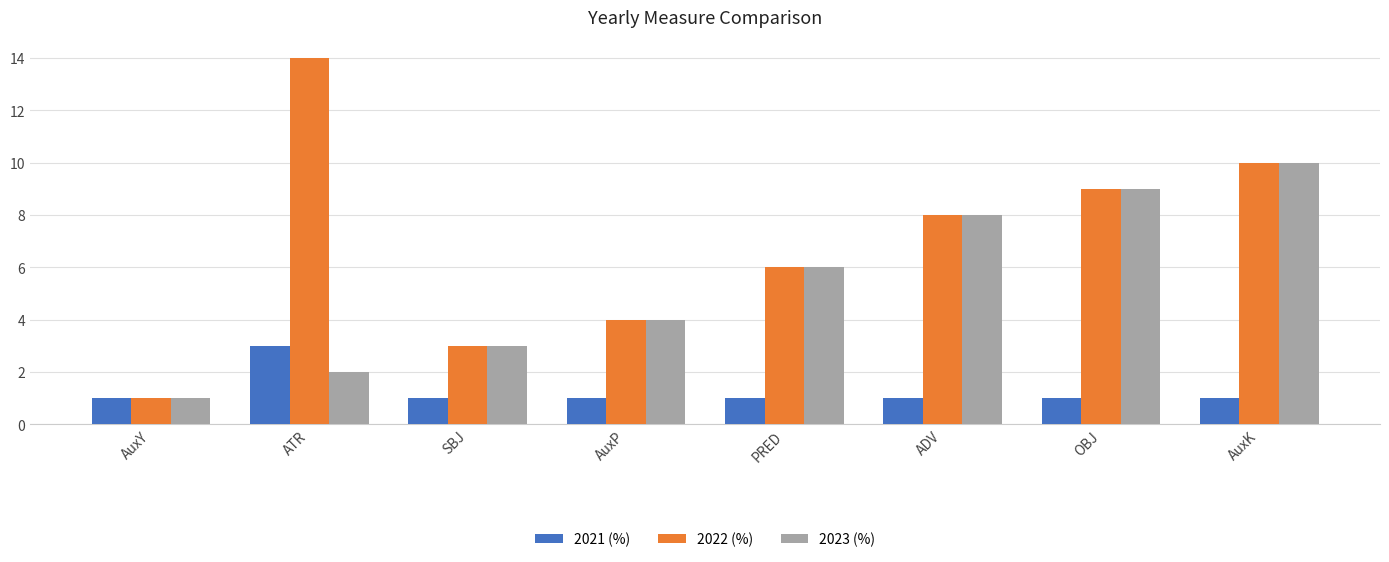

List the series in order of their peak value, lowest first.

2021 (%), 2023 (%), 2022 (%)